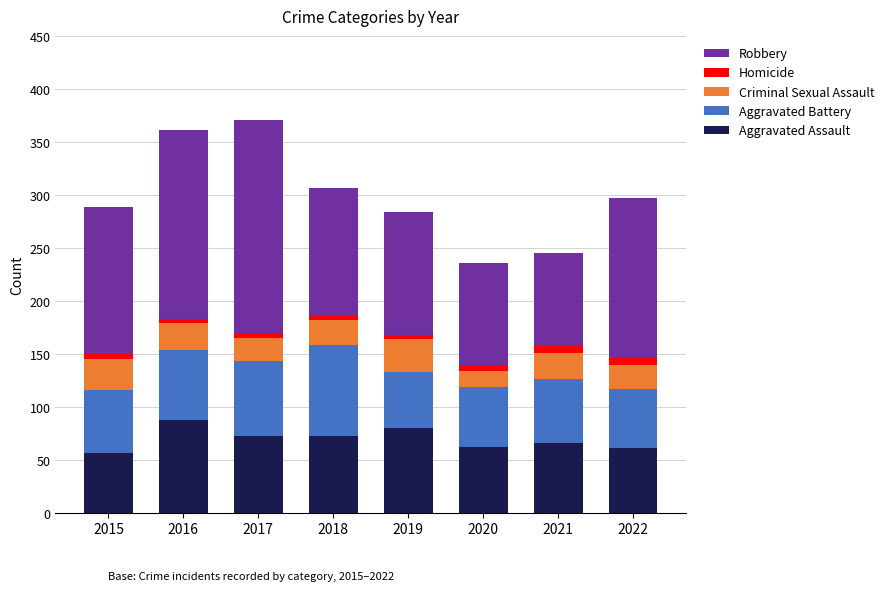

True or false: Aggravated Assault has a value of 62 at 2020.

True